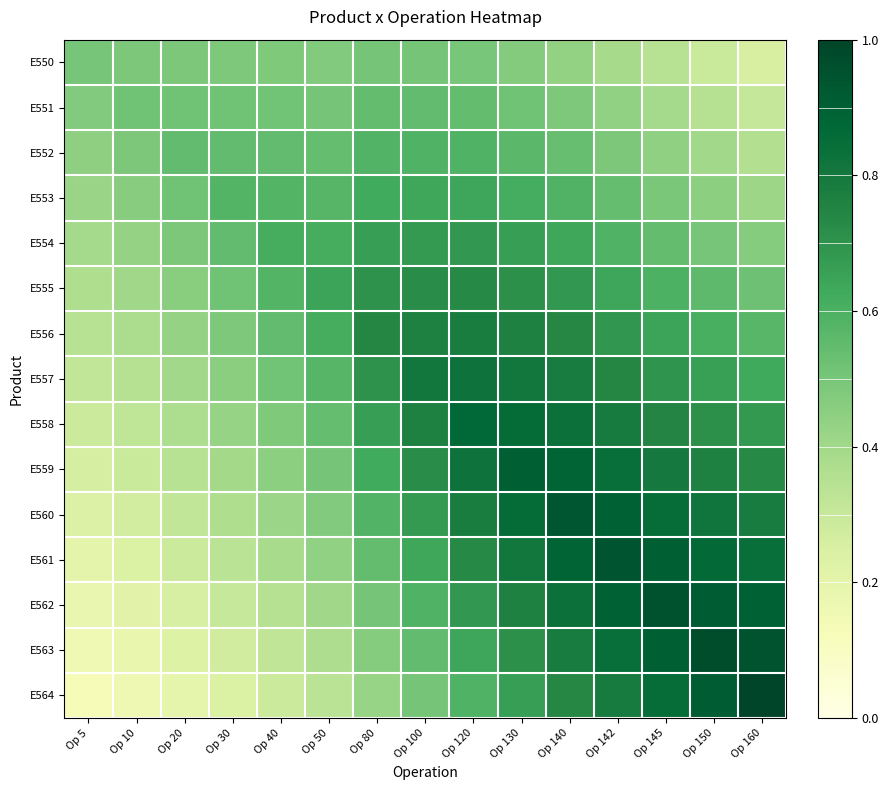

Reading left to right, list all the values displayed in this chart.

E550: Op 5=0.5	Op 10=0.5	Op 20=0.5	Op 30=0.5	Op 40=0.5	Op 50=0.5	Op 80=0.5	Op 100=0.5	Op 120=0.5	Op 130=0.5	Op 140=0.4	Op 142=0.4	Op 145=0.3	Op 150=0.3	Op 160=0.3
E551: Op 5=0.5	Op 10=0.5	Op 20=0.5	Op 30=0.5	Op 40=0.5	Op 50=0.5	Op 80=0.5	Op 100=0.5	Op 120=0.5	Op 130=0.5	Op 140=0.5	Op 142=0.4	Op 145=0.4	Op 150=0.3	Op 160=0.3
E552: Op 5=0.4	Op 10=0.5	Op 20=0.5	Op 30=0.5	Op 40=0.5	Op 50=0.5	Op 80=0.6	Op 100=0.6	Op 120=0.6	Op 130=0.6	Op 140=0.5	Op 142=0.5	Op 145=0.4	Op 150=0.4	Op 160=0.4
E553: Op 5=0.4	Op 10=0.5	Op 20=0.5	Op 30=0.6	Op 40=0.6	Op 50=0.6	Op 80=0.6	Op 100=0.6	Op 120=0.6	Op 130=0.6	Op 140=0.6	Op 142=0.5	Op 145=0.5	Op 150=0.5	Op 160=0.4
E554: Op 5=0.4	Op 10=0.4	Op 20=0.5	Op 30=0.5	Op 40=0.6	Op 50=0.6	Op 80=0.7	Op 100=0.7	Op 120=0.7	Op 130=0.7	Op 140=0.6	Op 142=0.6	Op 145=0.5	Op 150=0.5	Op 160=0.5
E555: Op 5=0.4	Op 10=0.4	Op 20=0.5	Op 30=0.5	Op 40=0.6	Op 50=0.6	Op 80=0.7	Op 100=0.7	Op 120=0.7	Op 130=0.7	Op 140=0.7	Op 142=0.6	Op 145=0.6	Op 150=0.6	Op 160=0.5
E556: Op 5=0.3	Op 10=0.4	Op 20=0.4	Op 30=0.5	Op 40=0.5	Op 50=0.6	Op 80=0.7	Op 100=0.8	Op 120=0.8	Op 130=0.8	Op 140=0.7	Op 142=0.7	Op 145=0.6	Op 150=0.6	Op 160=0.6
E557: Op 5=0.3	Op 10=0.4	Op 20=0.4	Op 30=0.5	Op 40=0.5	Op 50=0.6	Op 80=0.7	Op 100=0.8	Op 120=0.8	Op 130=0.8	Op 140=0.8	Op 142=0.7	Op 145=0.7	Op 150=0.7	Op 160=0.6
E558: Op 5=0.3	Op 10=0.3	Op 20=0.4	Op 30=0.4	Op 40=0.5	Op 50=0.5	Op 80=0.7	Op 100=0.8	Op 120=0.9	Op 130=0.9	Op 140=0.8	Op 142=0.8	Op 145=0.7	Op 150=0.7	Op 160=0.7
E559: Op 5=0.3	Op 10=0.3	Op 20=0.3	Op 30=0.4	Op 40=0.4	Op 50=0.5	Op 80=0.6	Op 100=0.7	Op 120=0.8	Op 130=0.9	Op 140=0.9	Op 142=0.8	Op 145=0.8	Op 150=0.8	Op 160=0.7
E560: Op 5=0.2	Op 10=0.3	Op 20=0.3	Op 30=0.4	Op 40=0.4	Op 50=0.5	Op 80=0.6	Op 100=0.7	Op 120=0.8	Op 130=0.9	Op 140=0.9	Op 142=0.9	Op 145=0.9	Op 150=0.8	Op 160=0.8
E561: Op 5=0.2	Op 10=0.2	Op 20=0.3	Op 30=0.3	Op 40=0.4	Op 50=0.4	Op 80=0.5	Op 100=0.6	Op 120=0.7	Op 130=0.8	Op 140=0.9	Op 142=0.9	Op 145=0.9	Op 150=0.9	Op 160=0.8
E562: Op 5=0.2	Op 10=0.2	Op 20=0.3	Op 30=0.3	Op 40=0.4	Op 50=0.4	Op 80=0.5	Op 100=0.6	Op 120=0.7	Op 130=0.8	Op 140=0.8	Op 142=0.9	Op 145=1.0	Op 150=0.9	Op 160=0.9
E563: Op 5=0.2	Op 10=0.2	Op 20=0.2	Op 30=0.3	Op 40=0.3	Op 50=0.4	Op 80=0.5	Op 100=0.5	Op 120=0.6	Op 130=0.7	Op 140=0.8	Op 142=0.8	Op 145=0.9	Op 150=1.0	Op 160=0.9
E564: Op 5=0.1	Op 10=0.2	Op 20=0.2	Op 30=0.2	Op 40=0.3	Op 50=0.3	Op 80=0.4	Op 100=0.5	Op 120=0.6	Op 130=0.7	Op 140=0.7	Op 142=0.8	Op 145=0.9	Op 150=0.9	Op 160=1.0